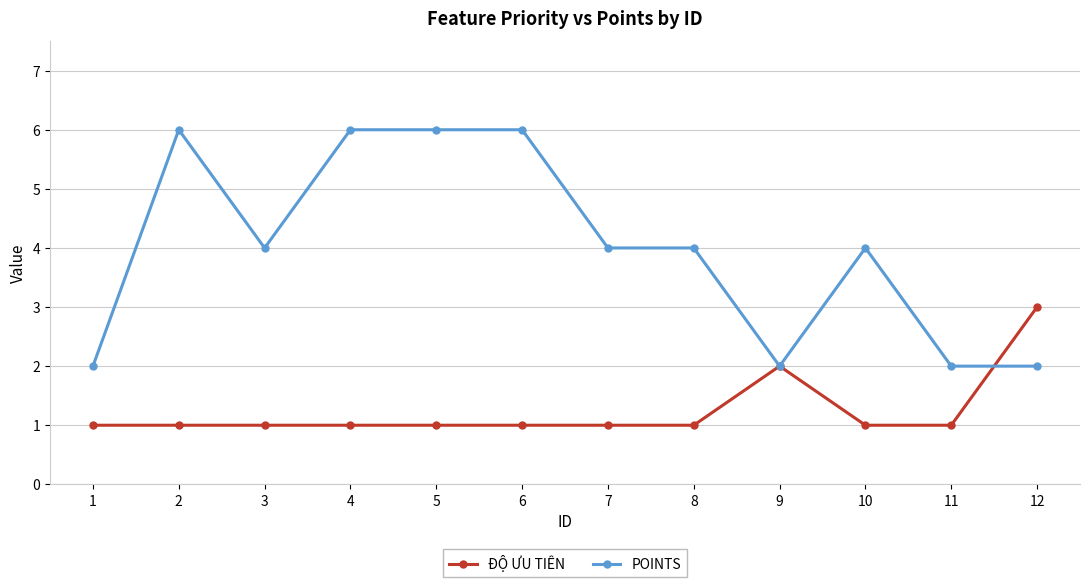

Which series has the largest total across all categories?

POINTS